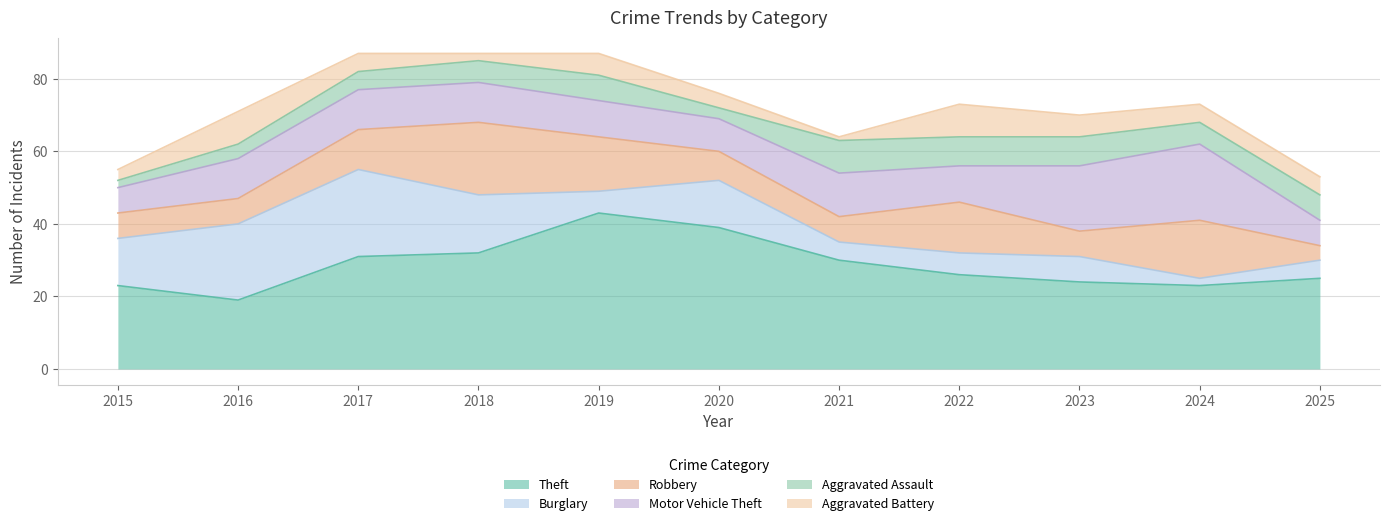

Which series ends up on top after the final intersection of Aggravated Assault and Robbery?

Aggravated Assault